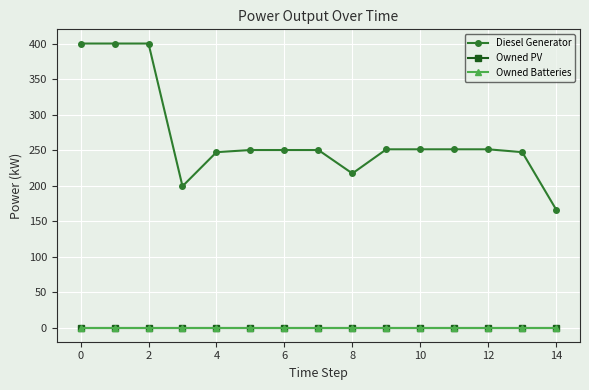

What is the maximum value for Diesel Generator?

400